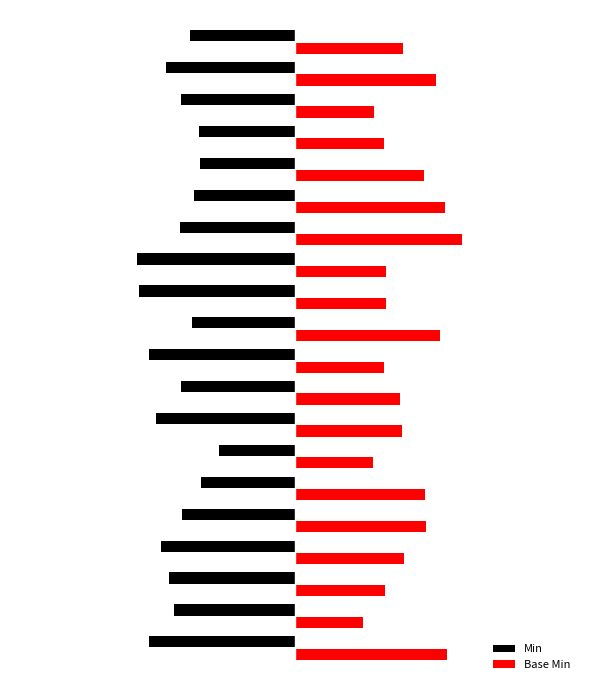

Reading left to right, list all the values displayed in this chart.

Min: -0.9	-0.8	-0.8	-0.8	-0.7	-0.6	-0.5	-0.9	-0.7	-0.9	-0.6	-1.0	-1.0	-0.7	-0.6	-0.6	-0.6	-0.7	-0.8	-0.7
Base Min: 1.0	0.4	0.6	0.7	0.8	0.8	0.5	0.7	0.7	0.6	0.9	0.6	0.6	1.1	0.9	0.8	0.6	0.5	0.9	0.7